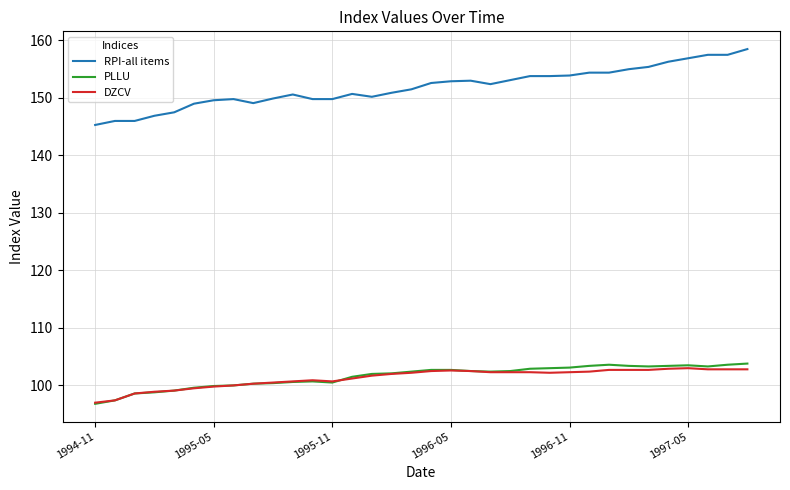

What is the lowest value of the RPI-all items series?

145.3